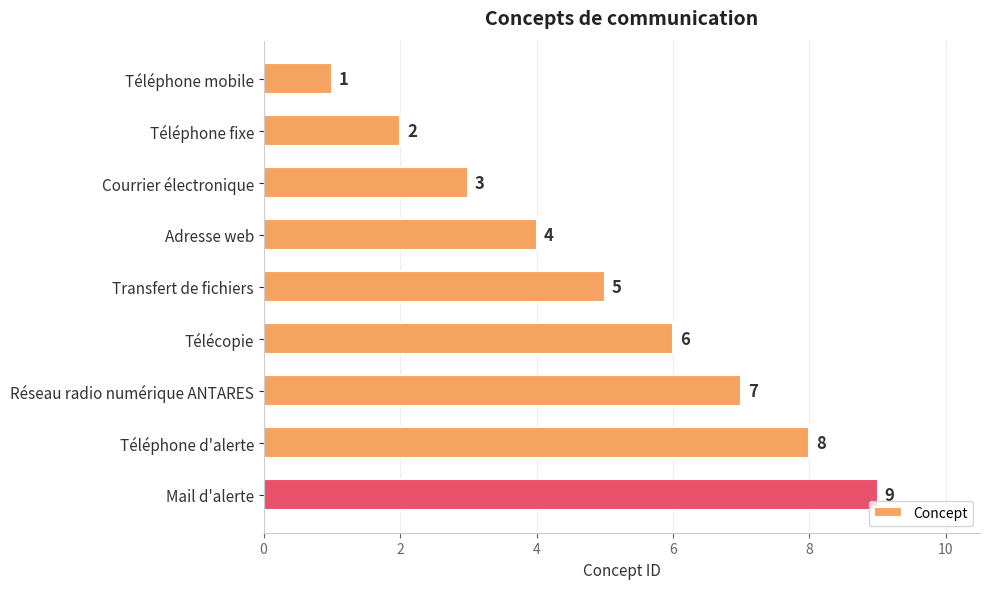

The value at Réseau radio numérique ANTARES is 3. True or false?

False